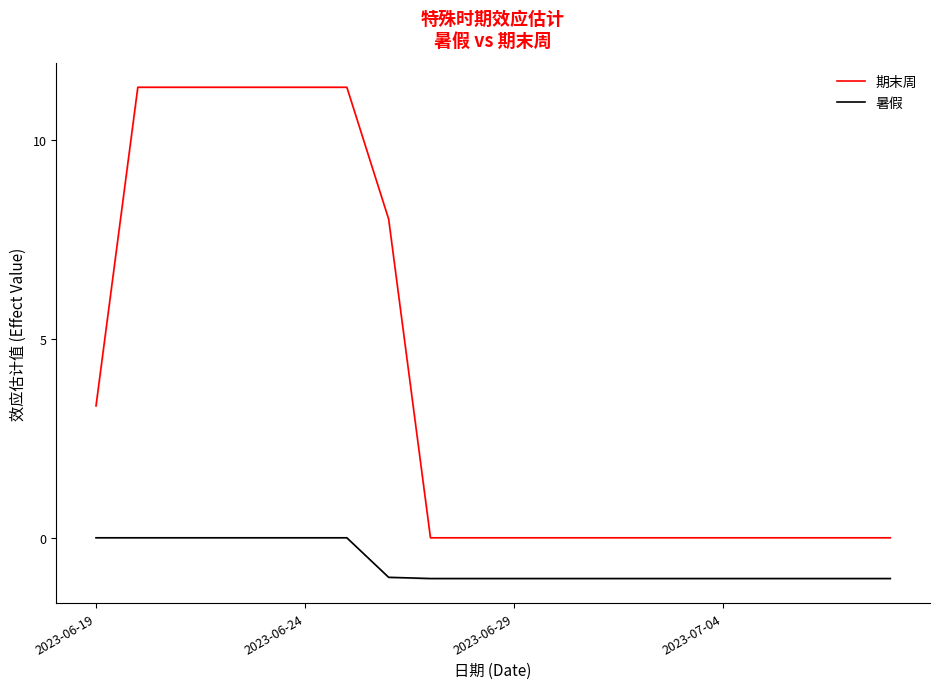

Reading left to right, transcribe all the data shown in this chart.

期末周: 3.3	11.3	11.3	11.3	11.3	11.3	11.3	8.0	0.0	0.0	0.0	0.0	0.0	0.0	0.0	0.0	0.0	0.0	0.0	0.0
暑假: 0.0	0.0	0.0	0.0	0.0	0.0	0.0	-1.0	-1.0	-1.0	-1.0	-1.0	-1.0	-1.0	-1.0	-1.0	-1.0	-1.0	-1.0	-1.0